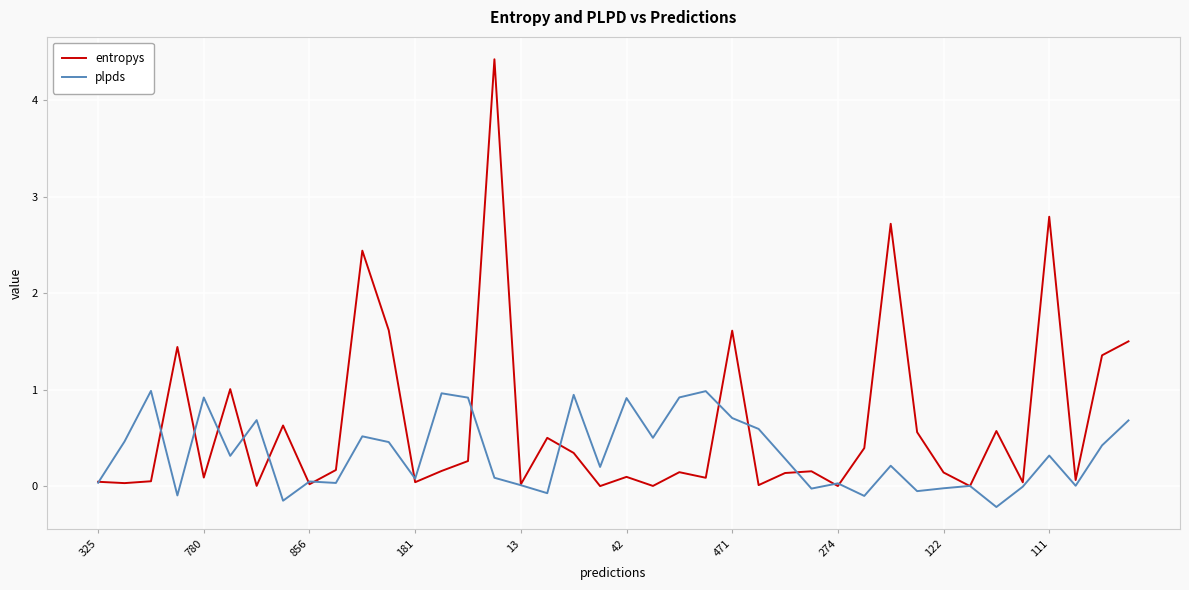

Rank the series by their maximum value, from lowest to highest.

plpds, entropys